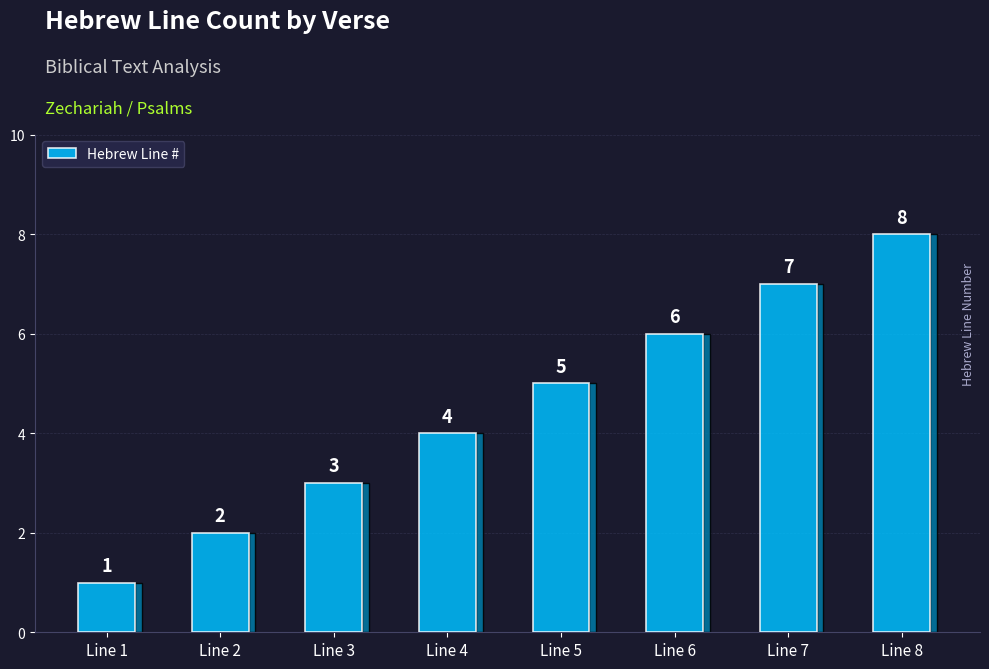

Rank the categories by value from lowest to highest.

Line 1, Line 2, Line 3, Line 4, Line 5, Line 6, Line 7, Line 8